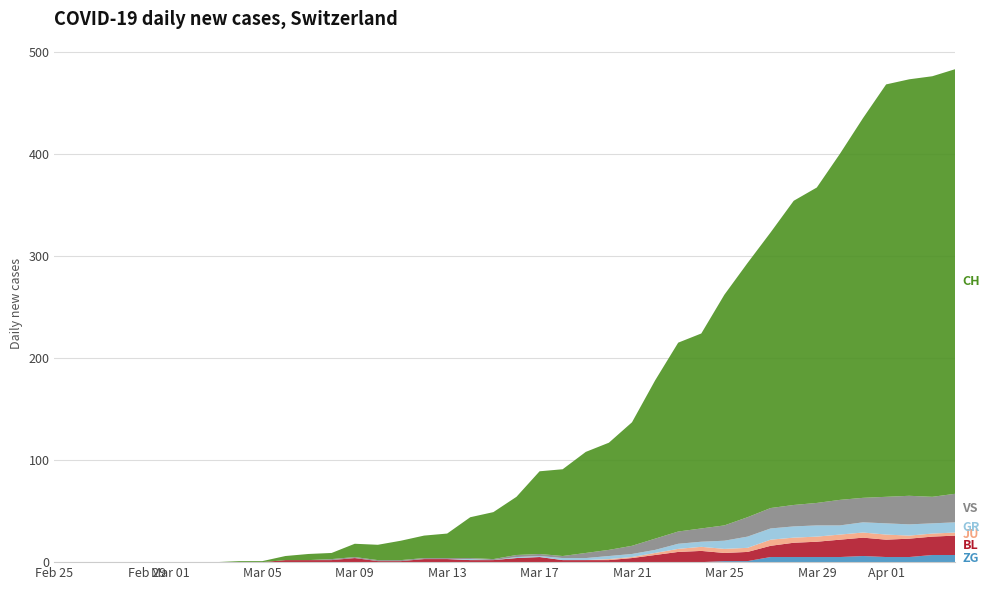

Reading left to right, what are all the values shown in this chart?

ZG: 0=0	1=0	2=0	3=0	4=0	5=0	6=0	7=0	8=0	9=0	10=0	11=0	12=0	13=0	14=0	15=0	16=0	17=0	18=0	19=0	20=0	21=0	22=0	23=0	24=0	25=0	26=0	27=0	28=0	29=1	30=1	31=5	32=5	33=5	34=5	35=6	36=5	37=5	38=7	39=7
BL: 0=0	1=0	2=0	3=0	4=0	5=0	6=0	7=0	8=0	9=0	10=2	11=2	12=2	13=4	14=1	15=1	16=3	17=3	18=2	19=2	20=4	21=5	22=2	23=2	24=2	25=4	26=7	27=10	28=11	29=8	30=9	31=11	32=14	33=15	34=17	35=18	36=17	37=18	38=18	39=19
JU: 0=0	1=0	2=0	3=0	4=0	5=0	6=0	7=0	8=0	9=0	10=0	11=0	12=0	13=0	14=0	15=0	16=0	17=0	18=0	19=0	20=0	21=0	22=0	23=0	24=1	25=1	26=2	27=3	28=4	29=4	30=4	31=6	32=5	33=5	34=5	35=5	36=5	37=3	38=3	39=3
GR: 0=0	1=0	2=0	3=0	4=0	5=0	6=0	7=0	8=0	9=0	10=0	11=0	12=0	13=0	14=0	15=0	16=0	17=0	18=1	19=0	20=1	21=1	22=2	23=2	24=3	25=3	26=3	27=5	28=5	29=8	30=11	31=11	32=11	33=11	34=9	35=10	36=11	37=11	38=10	39=10
VS: 0=0	1=0	2=0	3=0	4=0	5=0	6=0	7=0	8=0	9=0	10=0	11=0	12=1	13=1	14=1	15=1	16=1	17=1	18=1	19=1	20=2	21=2	22=2	23=5	24=6	25=8	26=11	27=12	28=13	29=15	30=19	31=20	32=21	33=22	34=25	35=24	36=26	37=28	38=26	39=28
CH: 0=0	1=0	2=0	3=0	4=0	5=0	6=0	7=0	8=1	9=1	10=4	11=6	12=6	13=13	14=15	15=19	16=22	17=24	18=40	19=46	20=57	21=81	22=85	23=99	24=105	25=121	26=155	27=185	28=191	29=226	30=249	31=270	32=298	33=309	34=339	35=372	36=404	37=408	38=412	39=416